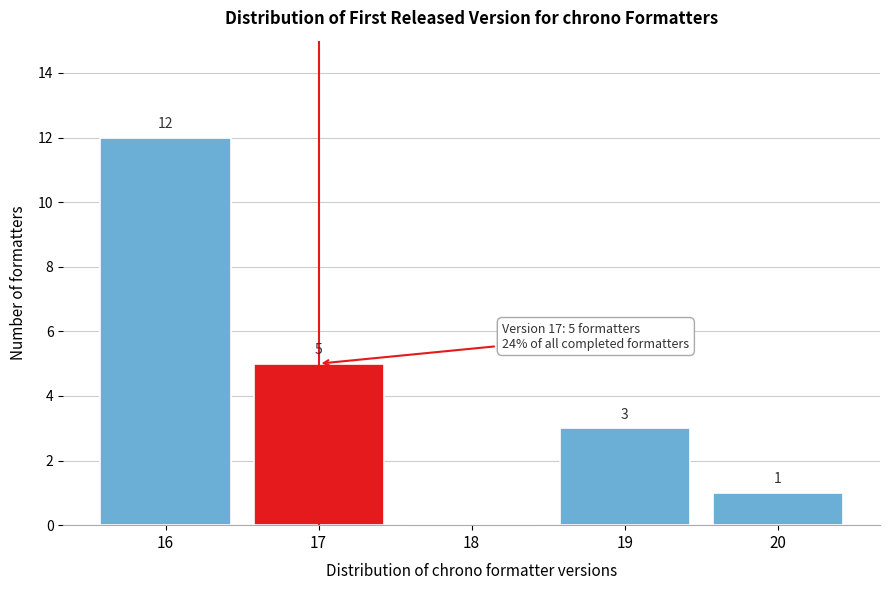

Over which range of the x-axis is the bar tallest?

15.5 to 16.5